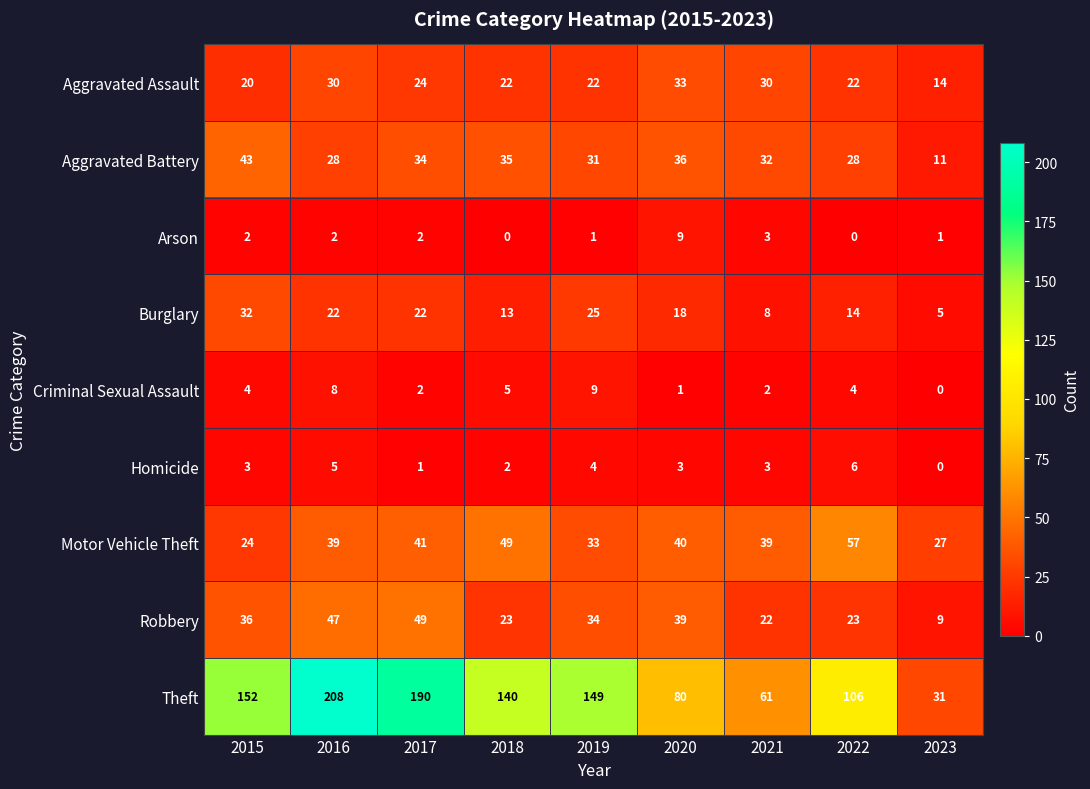

Which series changed the most between 2022 and 2023?

Theft